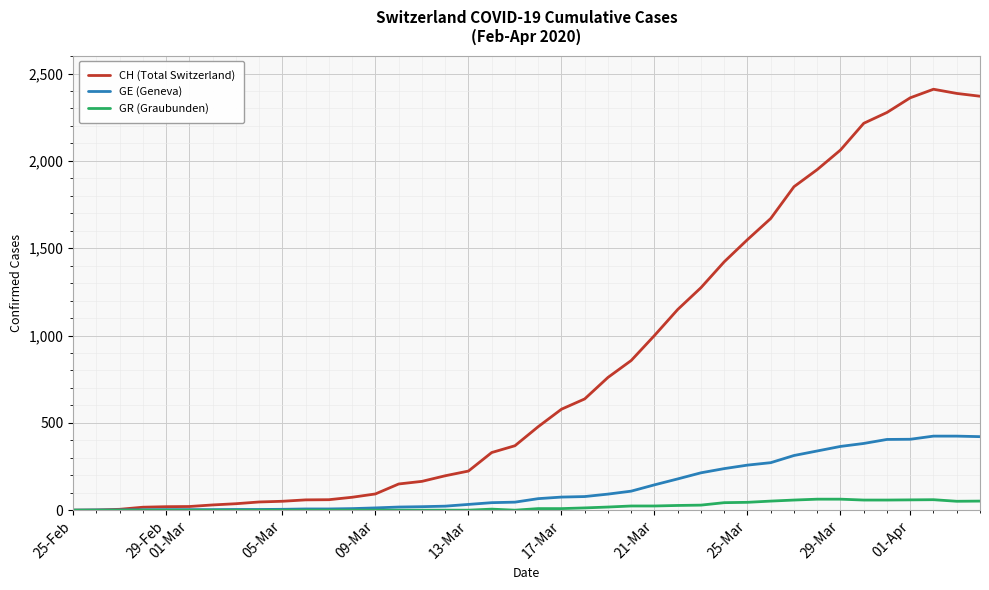

Which series has the largest total across all categories?

CH (Total Switzerland)